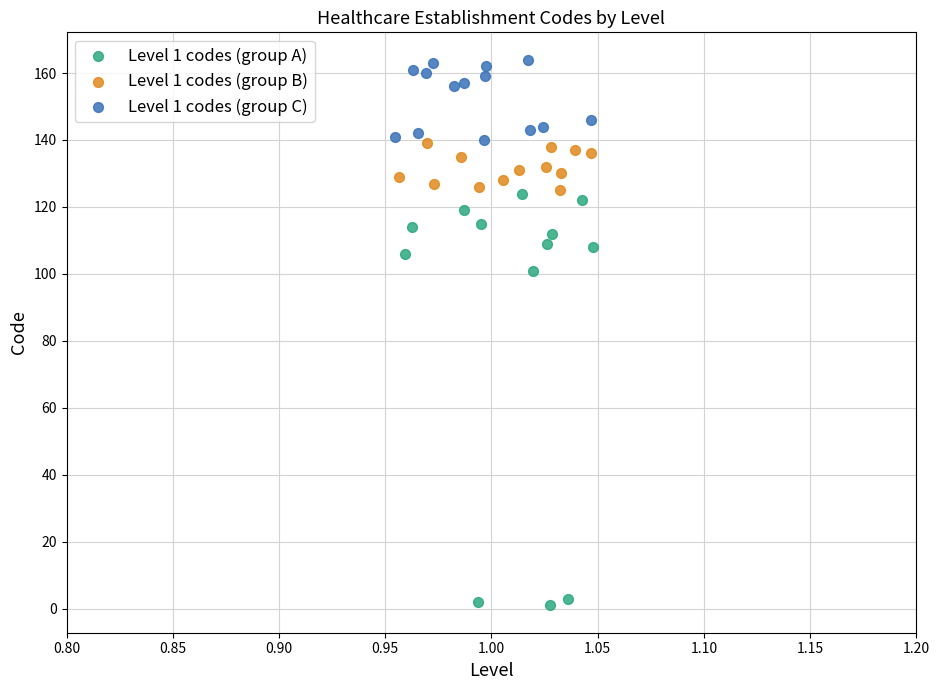

Which series reaches the maximum Y coordinate?

Level 1 codes (group C)